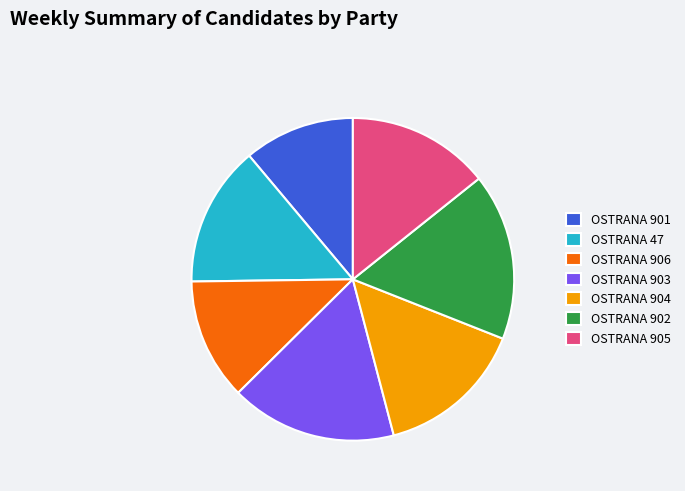

Approximately how many times larger is the value at OSTRANA 47 compared to OSTRANA 905?

1.0